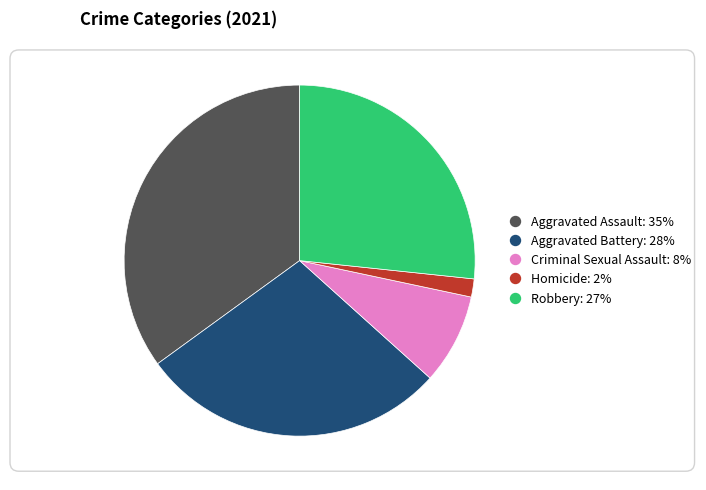

Is Robbery the majority of the pie?

No